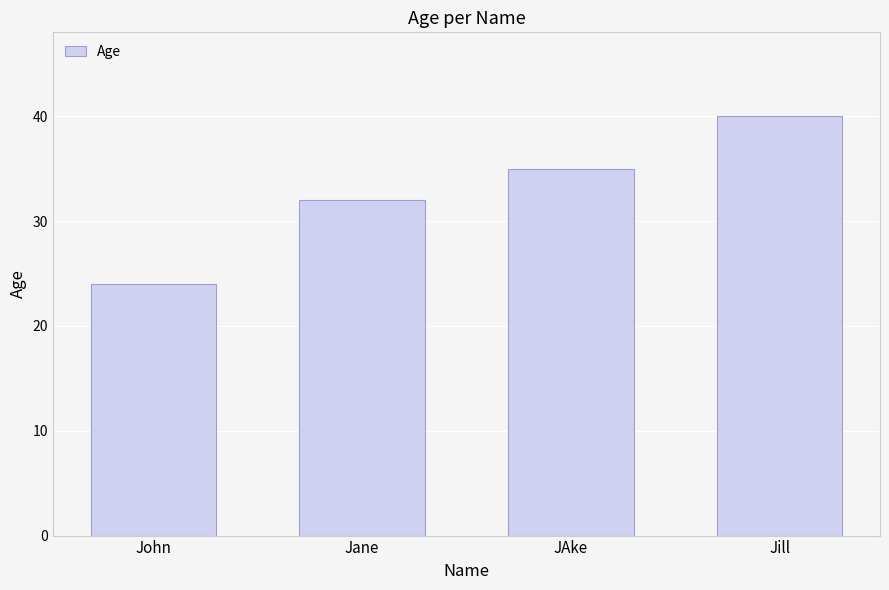

What is the change in value from Jane to JAke?

+3